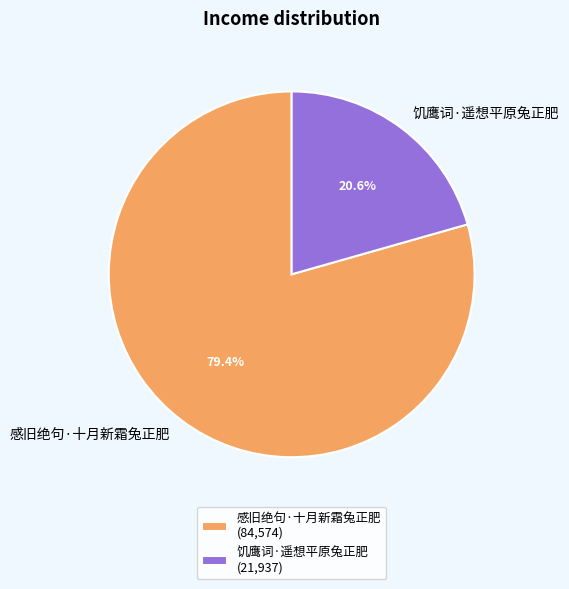

How many segments does this pie chart have?

2